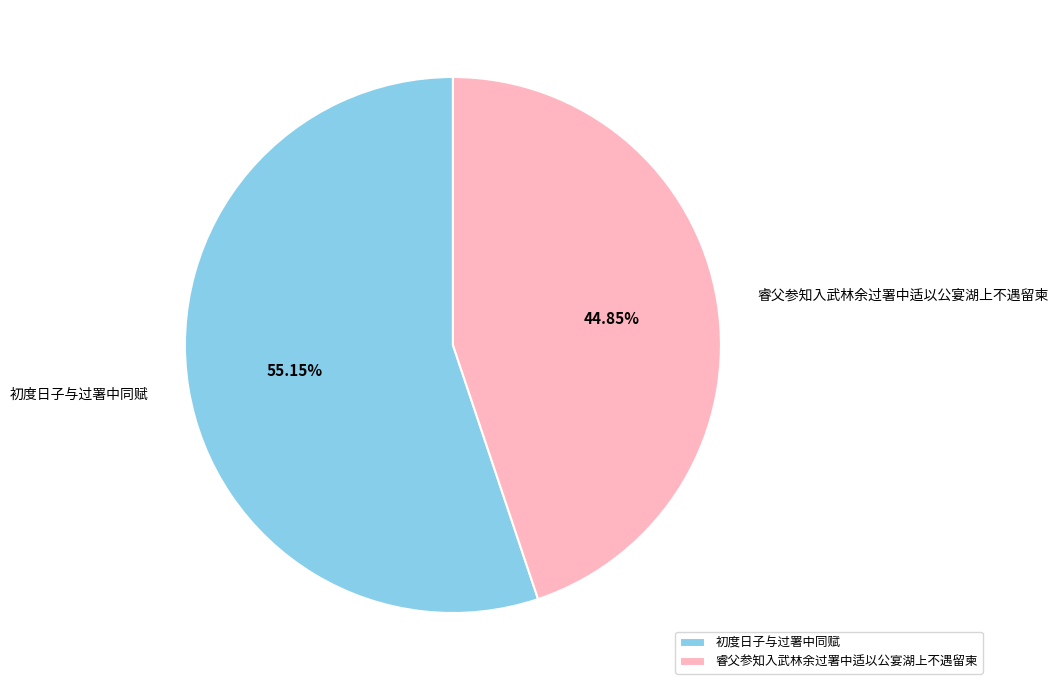

True or false: 睿父参知入武林余过署中适以公宴湖上不遇留柬 accounts for 36% of the total.

False